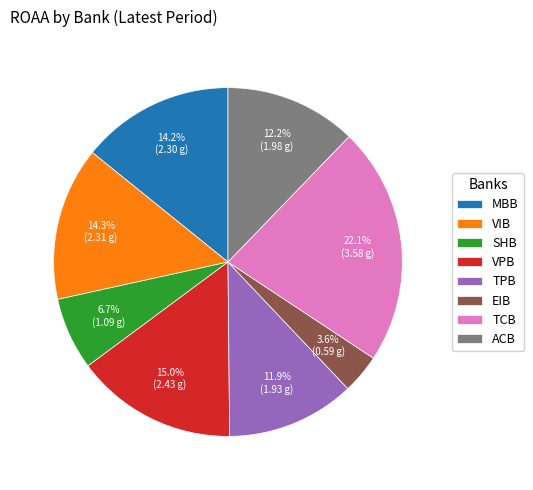

Is there any slice that represents more than half of the pie?

No